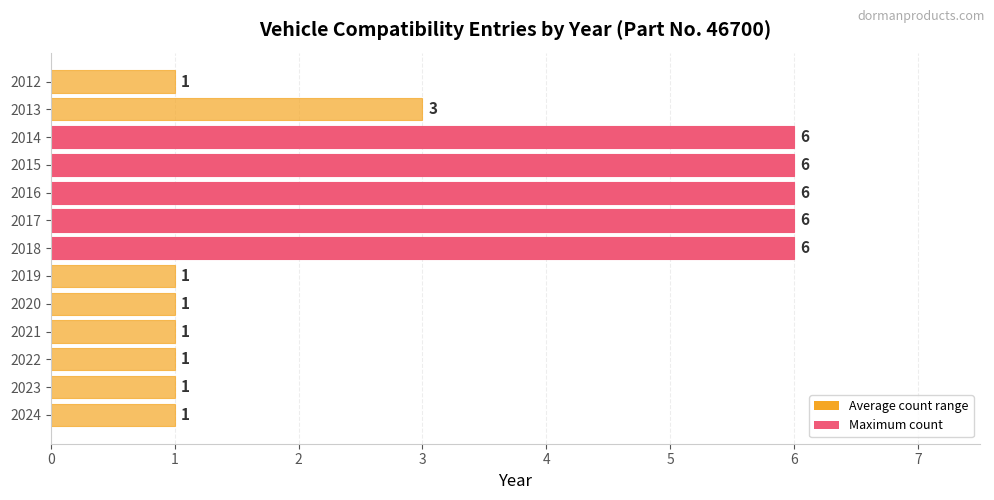

What is the change in value from 2021 to 2015?

+5